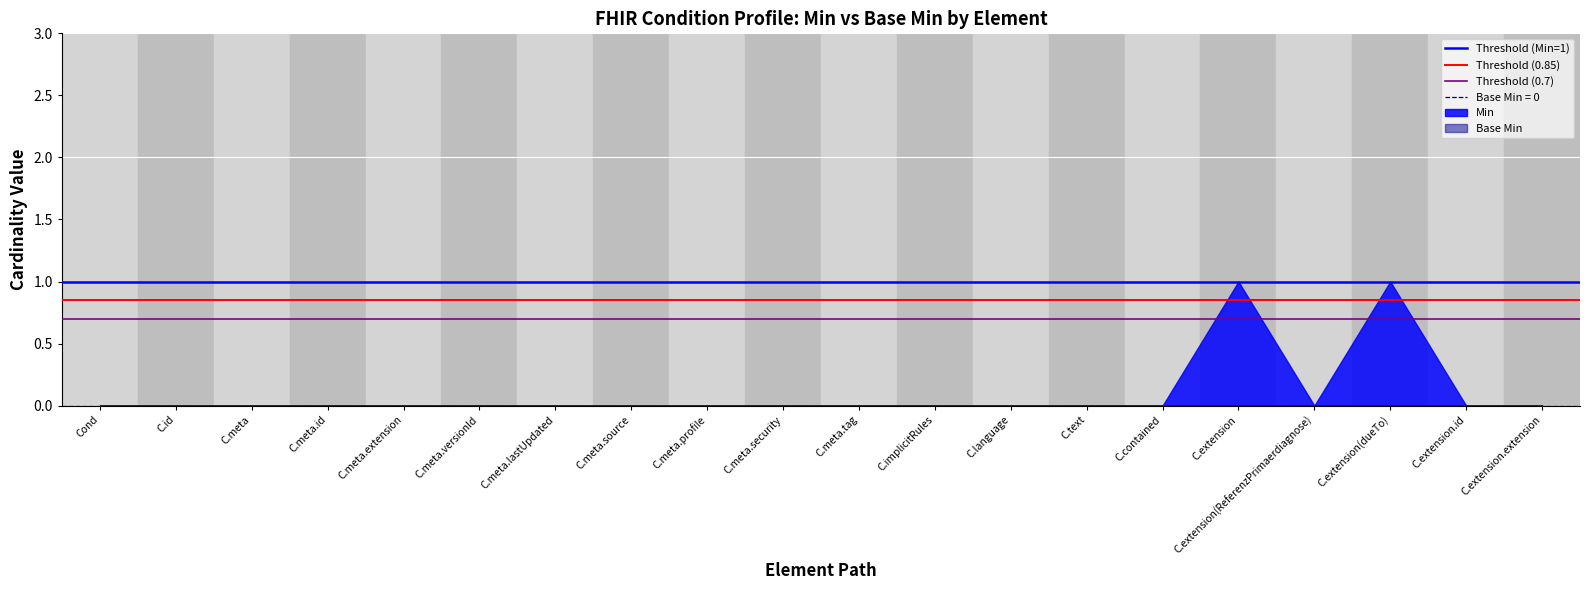

What is the maximum value for Threshold (0.7)?

0.7